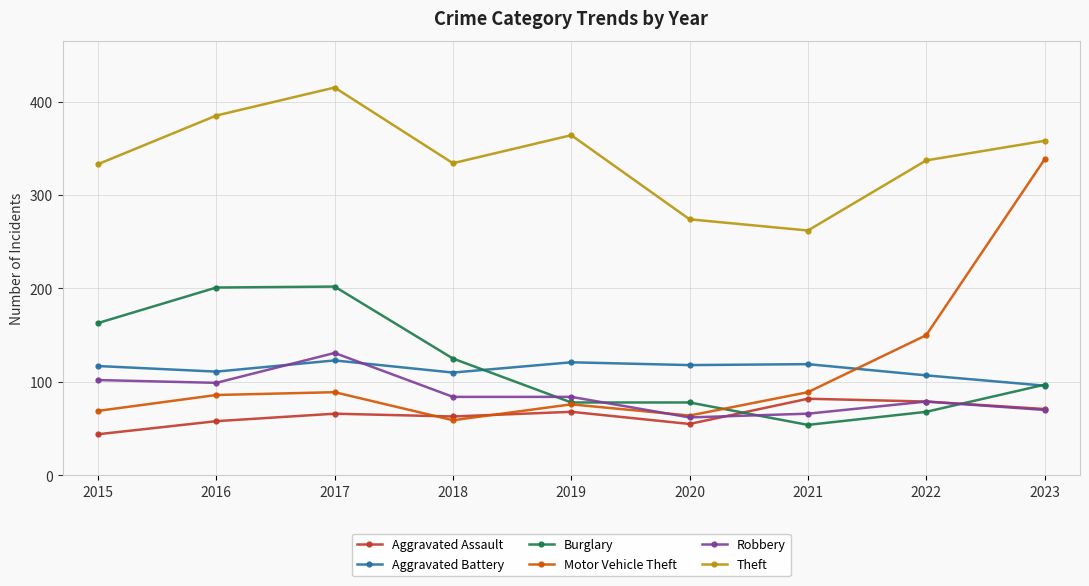

What is the difference between the maximum and second lowest values in the Aggravated Battery series?

16